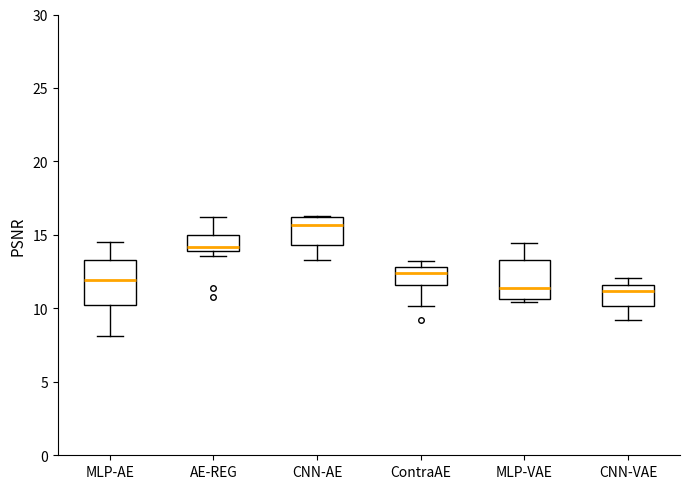

Where is the upper edge of the box for ContraAE on the y-axis? The values are not printed on the chart, so give them approximately, as read against the axis.

13.0